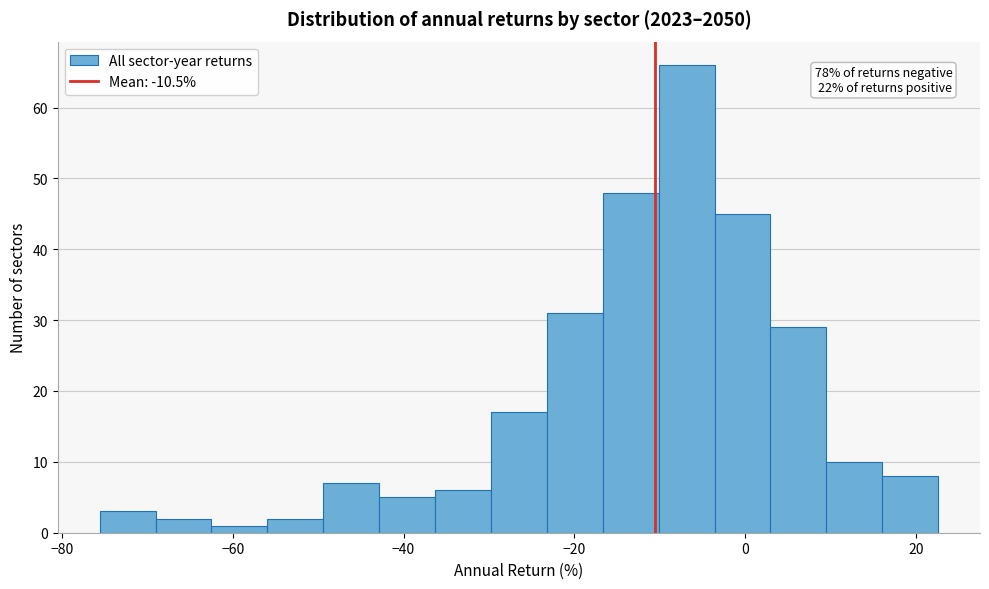

Around what value on the x-axis is the tallest bar? Give the approximate position of its centre, as read against the axis.

-6